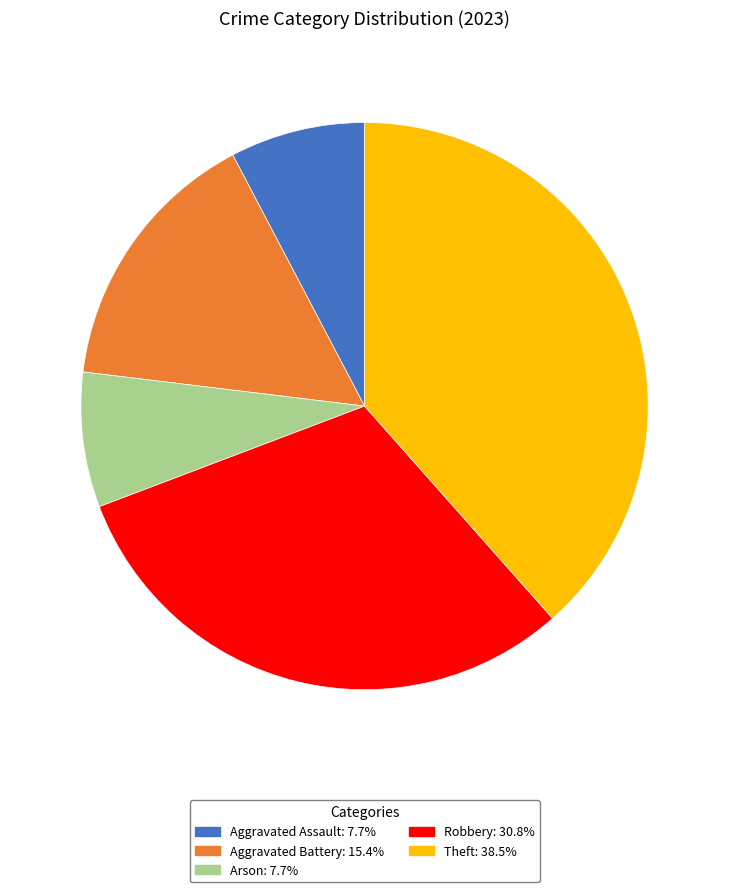

Approximately how many times larger is the value at Theft: 38.5% compared to Arson: 7.7%?

5.0